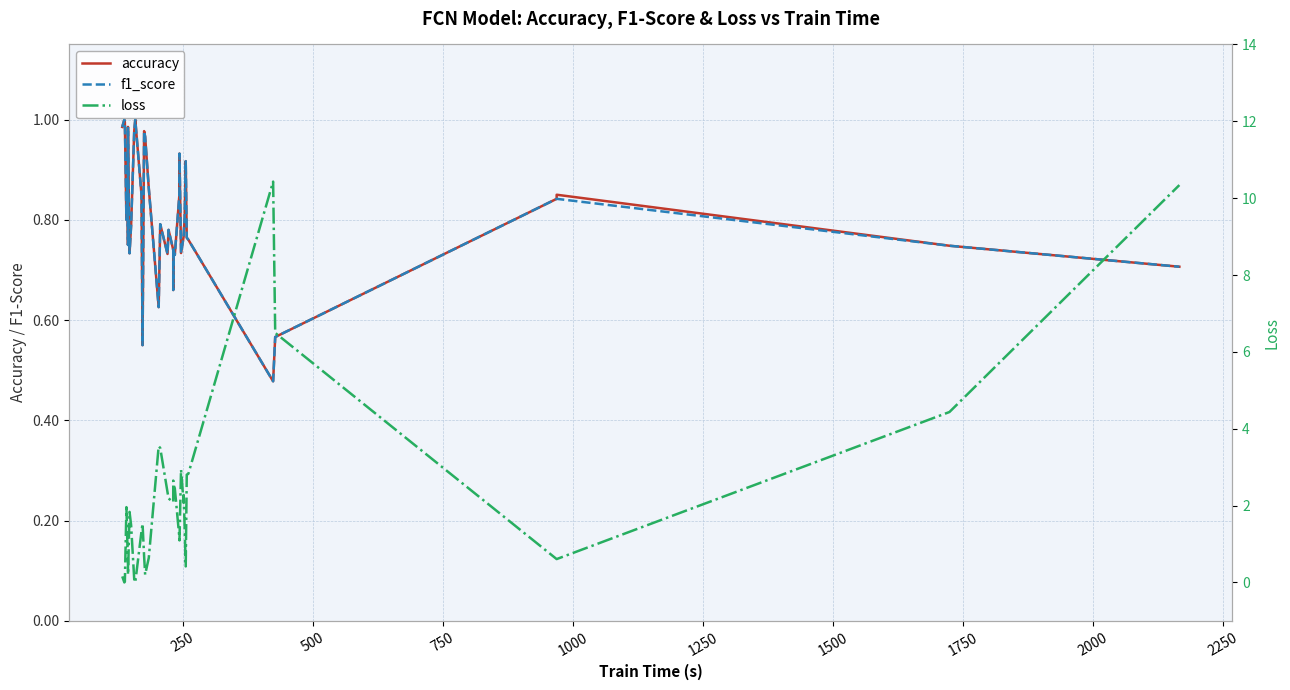

What is the highest value of the accuracy series?

1.0